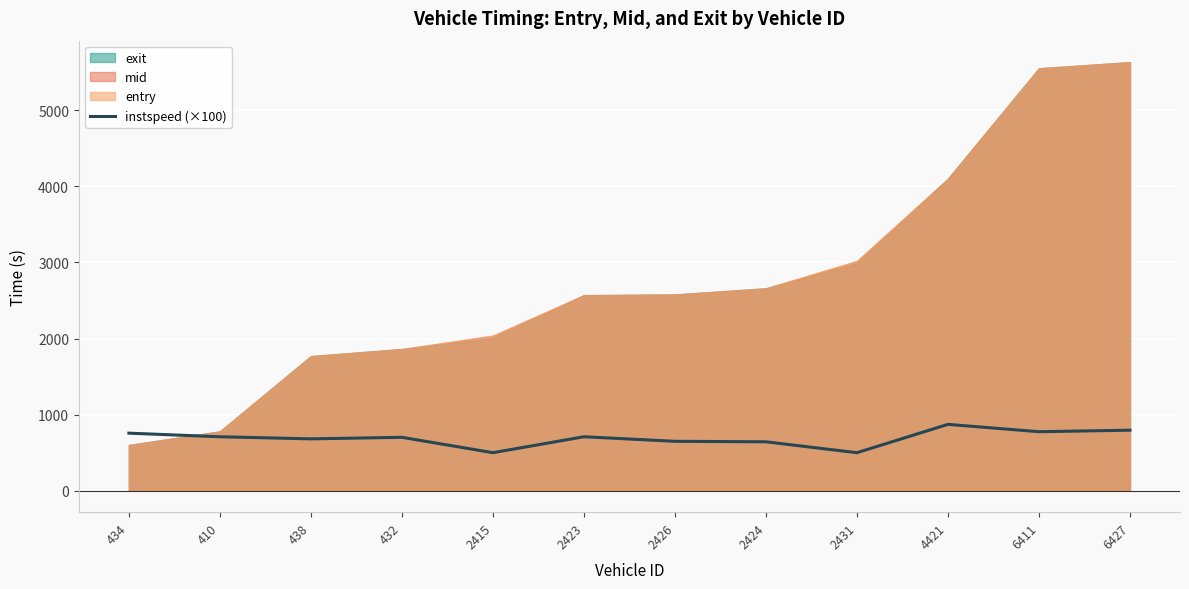

What is the change in value from 2415 to 2426?

+149.7